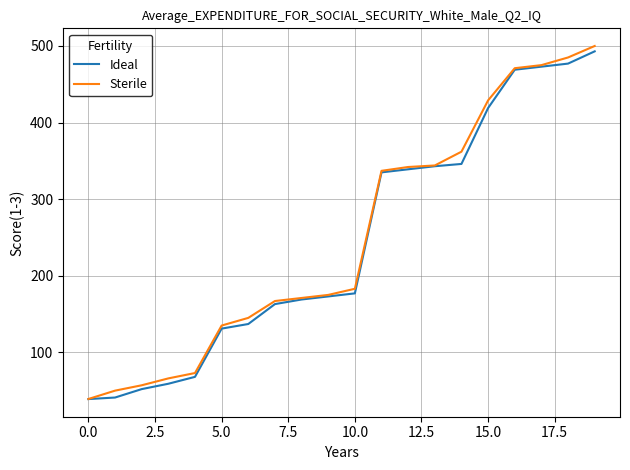

What is the maximum value for Sterile?

500.0